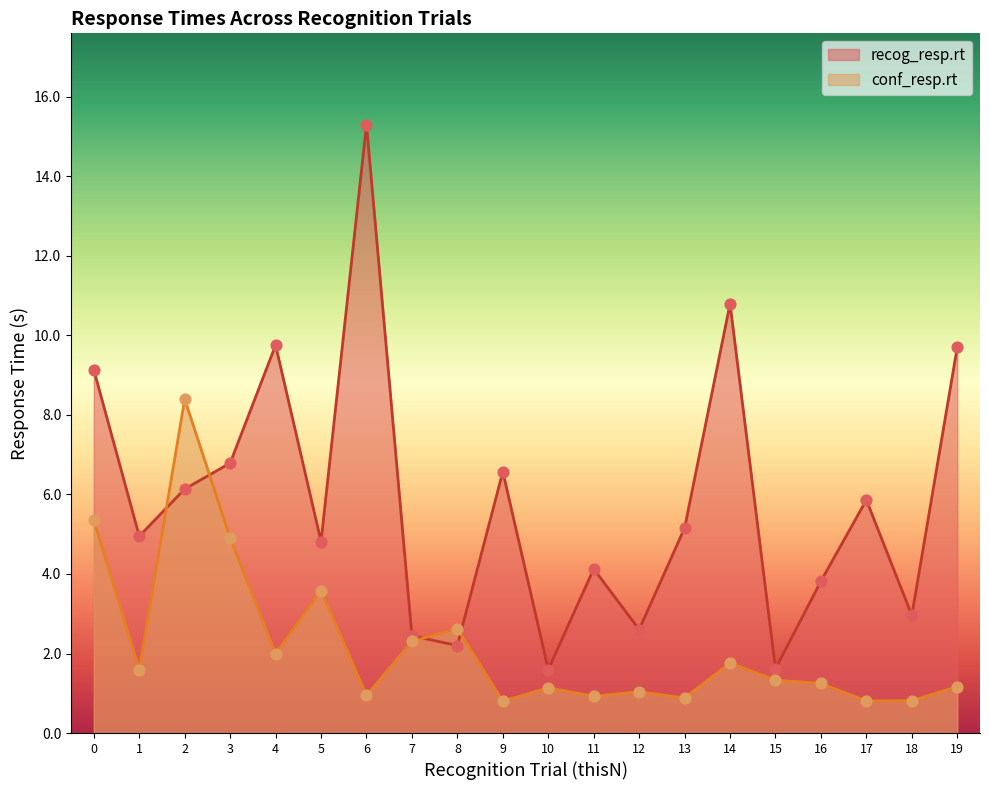

Which series has the largest Y range (max minus min)?

recog_resp.rt